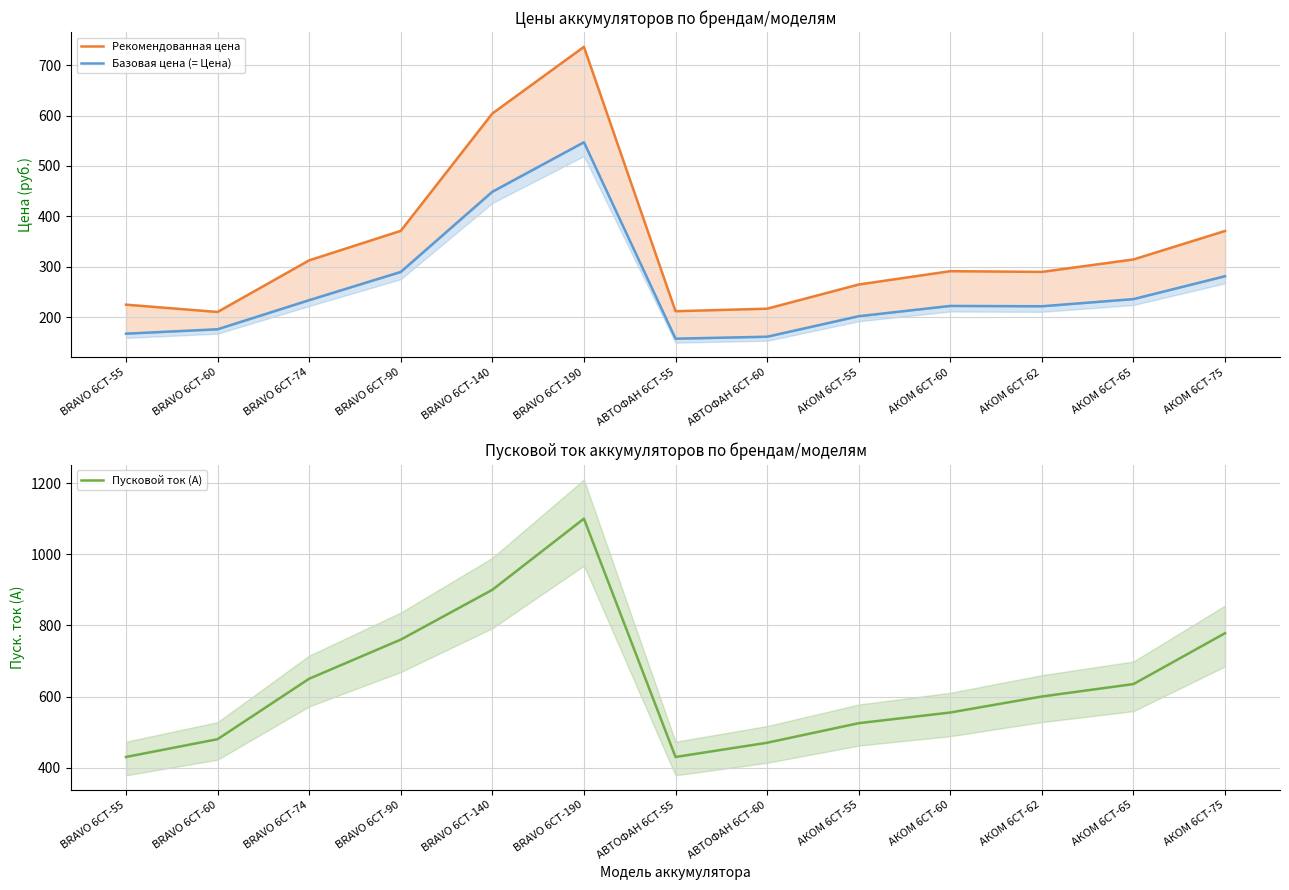

How many interior local valleys does the Рекомендованная цена series have?

3